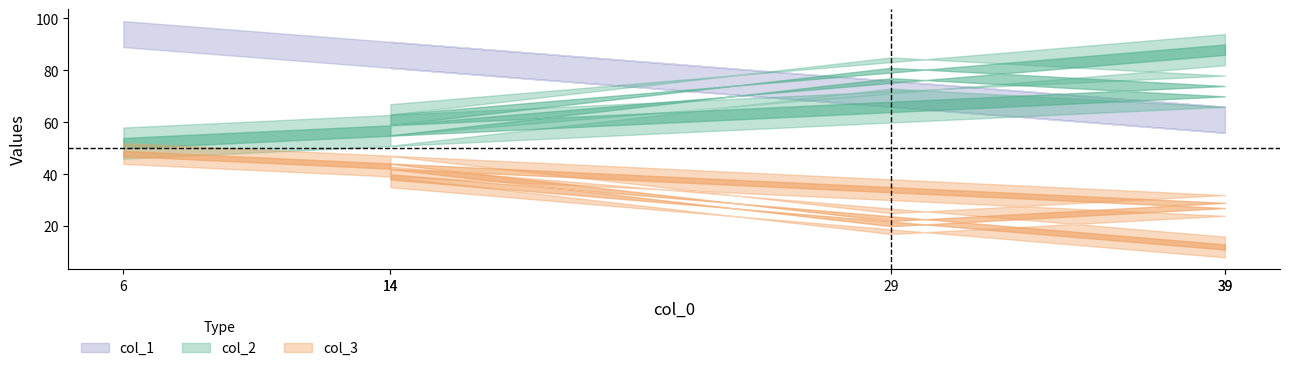

The col_2 series shows 38 at 39. True or false?

False